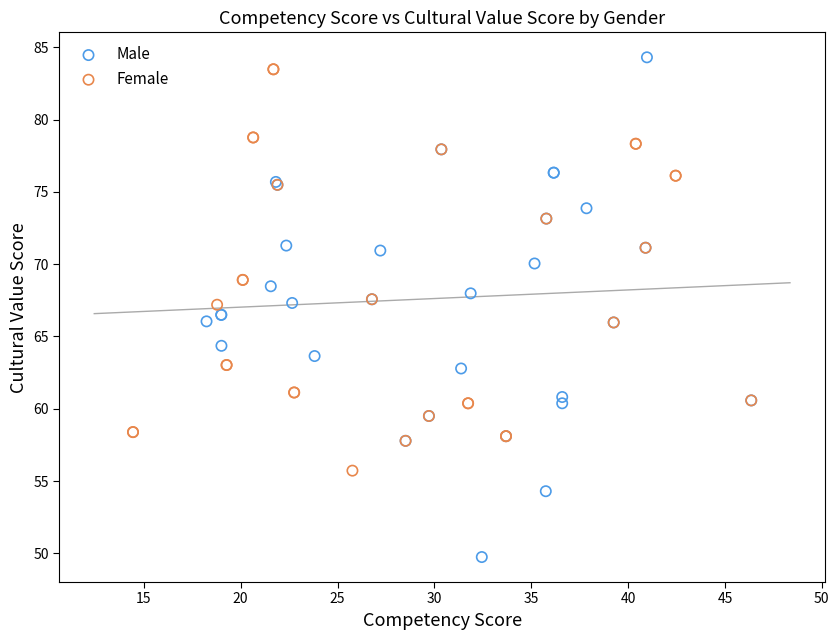

Which series reaches the minimum Y coordinate?

Male